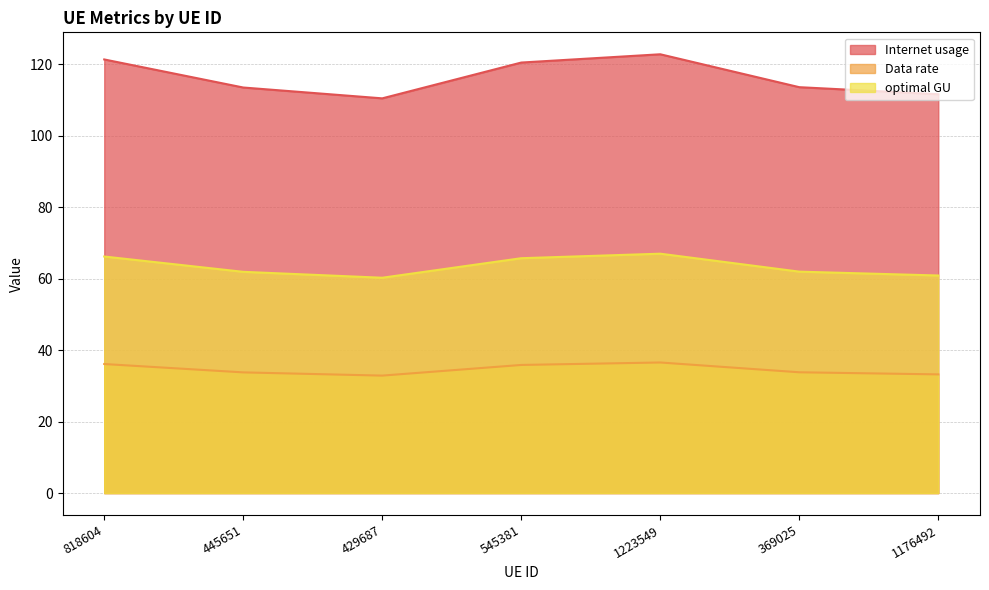

How many categories are shown in the chart?

7